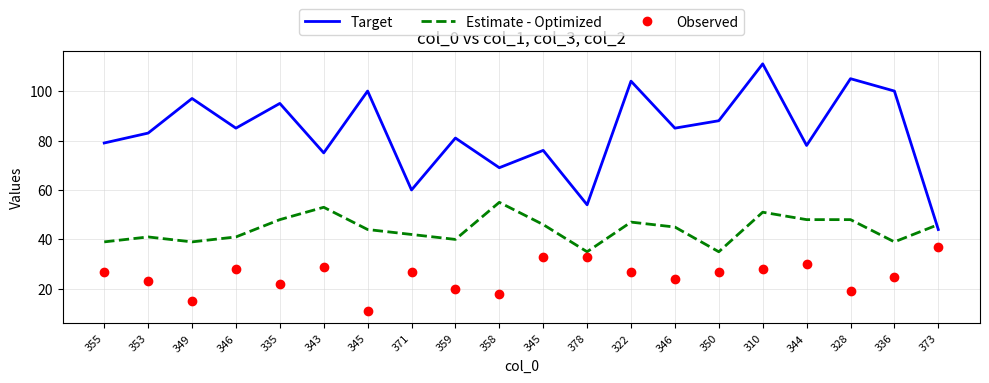

Reading right to left, what are all the values shown in this chart?

Target: 373=44	336=100	328=105	344=78	310=111	350=88	346=85	322=104	378=54	345=76	358=69	359=81	371=60	345=100	343=75	335=95	346=85	349=97	353=83	355=79
Estimate - Optimized: 373=46	336=39	328=48	344=48	310=51	350=35	346=45	322=47	378=35	345=46	358=55	359=40	371=42	345=44	343=53	335=48	346=41	349=39	353=41	355=39
Observed: 373=37	336=25	328=19	344=30	310=28	350=27	346=24	322=27	378=33	345=33	358=18	359=20	371=27	345=11	343=29	335=22	346=28	349=15	353=23	355=27